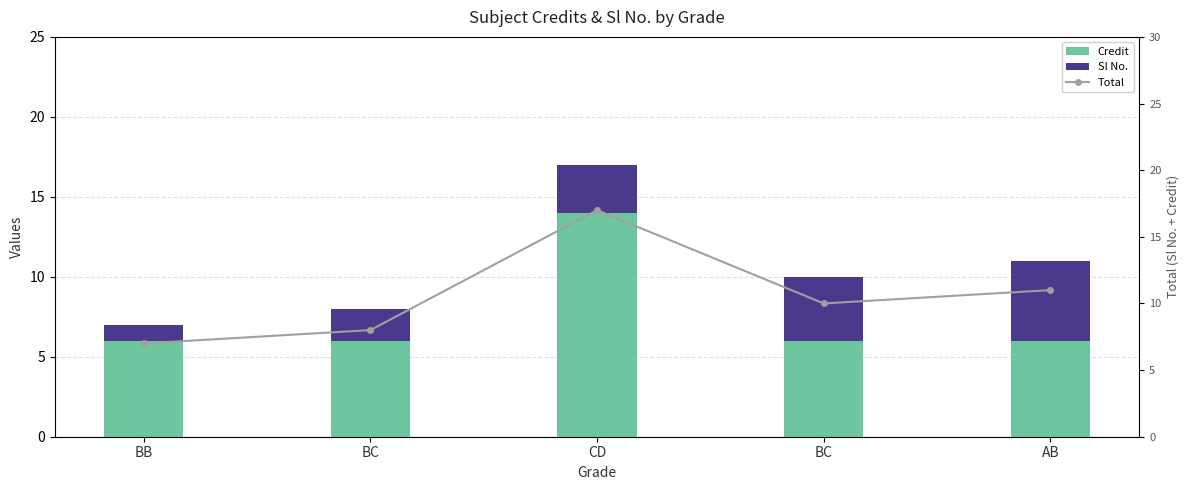

At which category is the sum across all series the highest?

CD